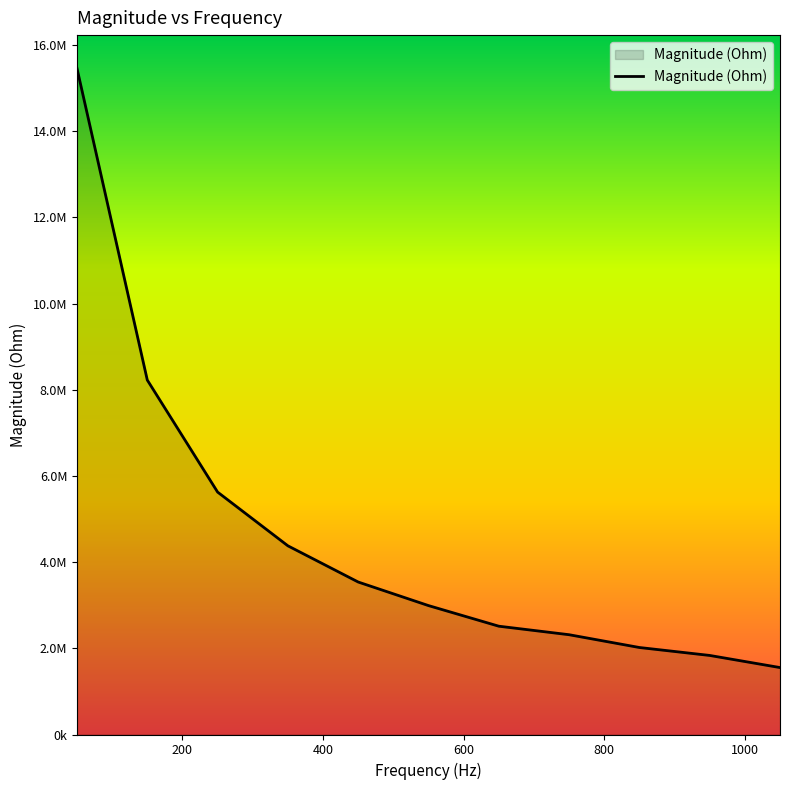

Reading left to right, extract all data points from this chart.

15457807.7	8225618.3	5625756.6	4378481.9	3538569.9	2991619.7	2513408.9	2315760.5	2018981.5	1834759.9	1553572.7